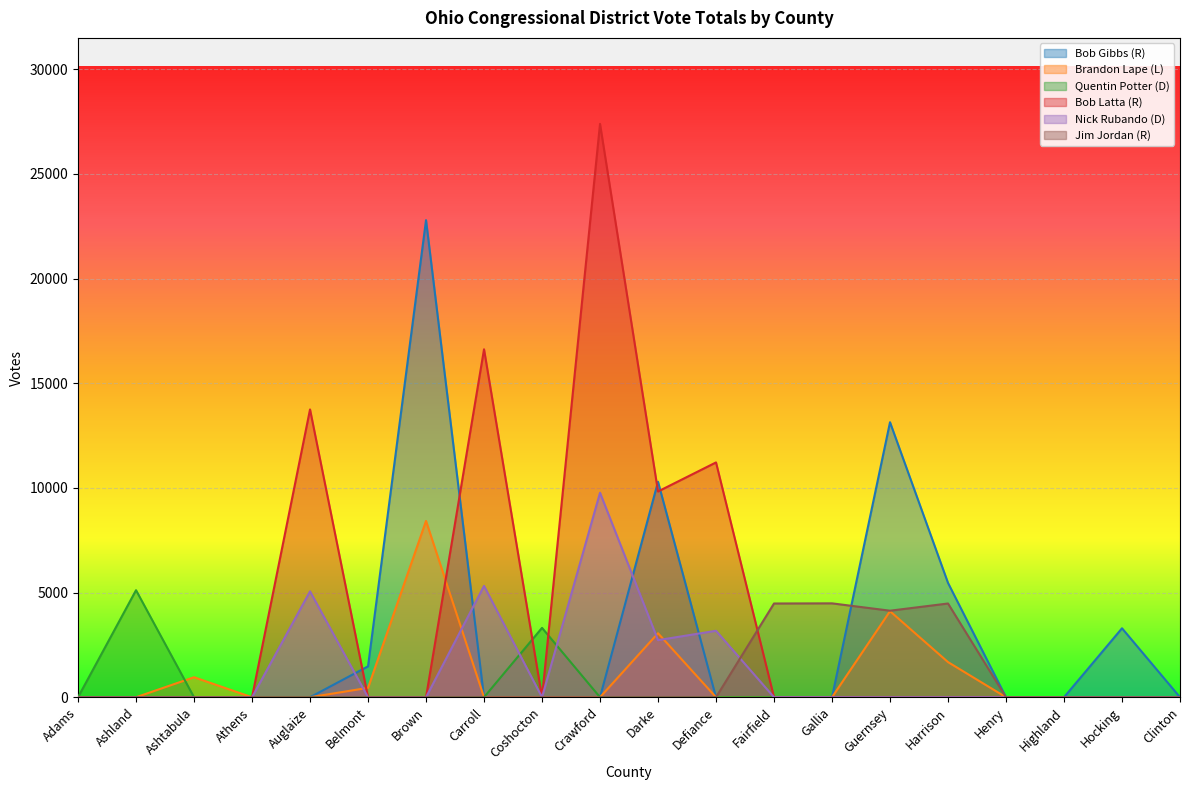

What are all the series names shown in the legend?

Bob Gibbs (R), Brandon Lape (L), Quentin Potter (D), Bob Latta (R), Nick Rubando (D), Jim Jordan (R)